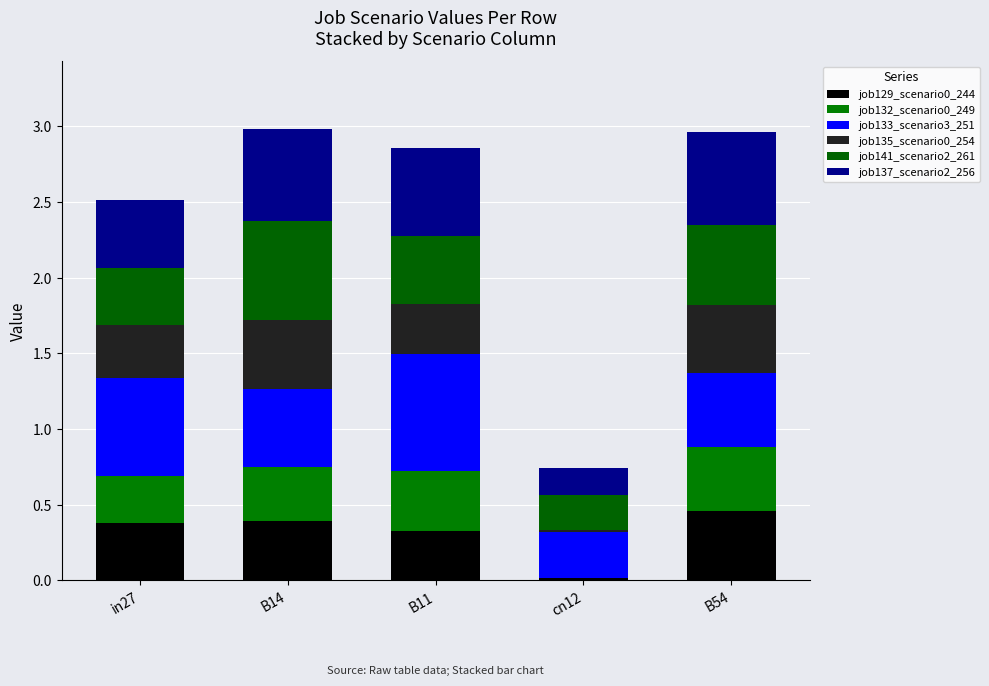

How many series are shown in this chart?

6